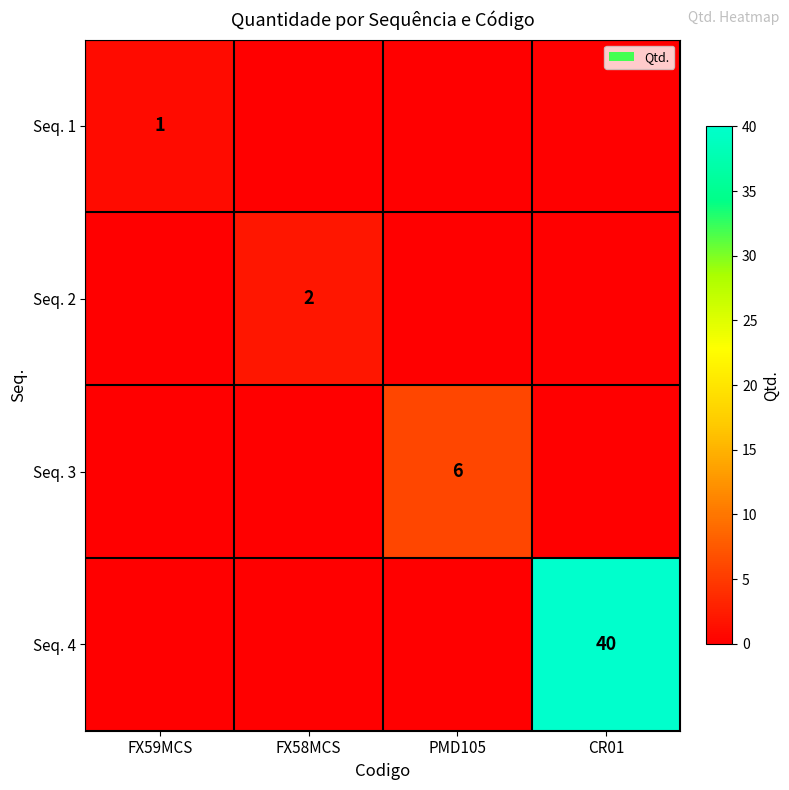

The value of Seq. 1 at FX59MCS is 1. True or false?

True